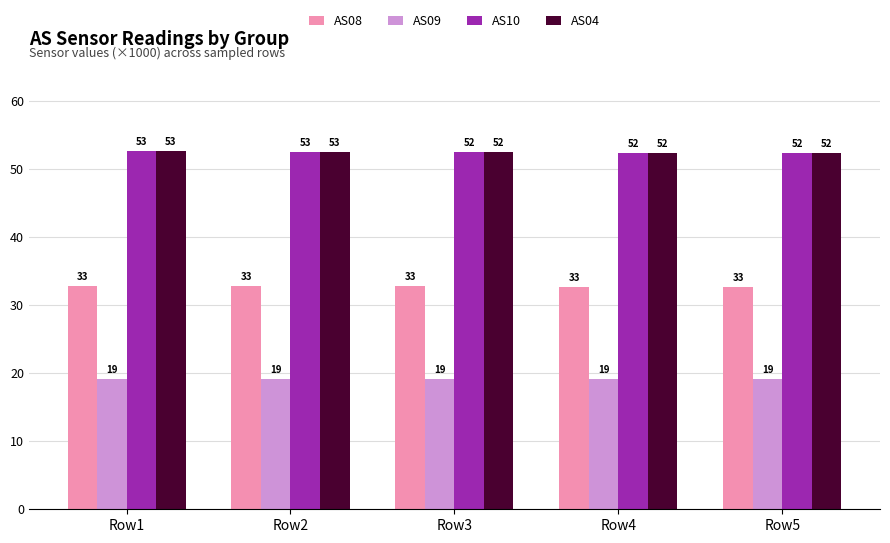

List the series in order of their peak value, highest first.

AS10, AS04, AS08, AS09